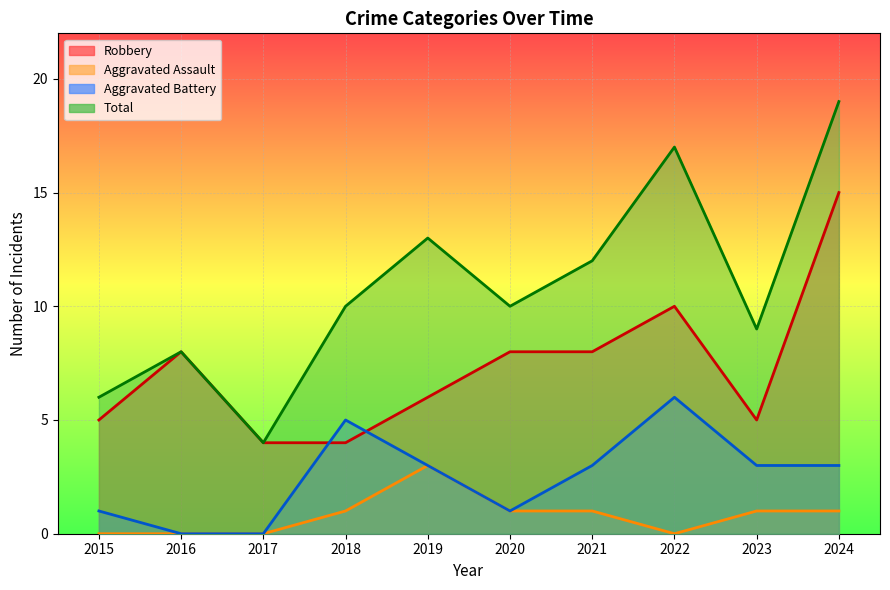

Which category has the highest value across all series?

2024